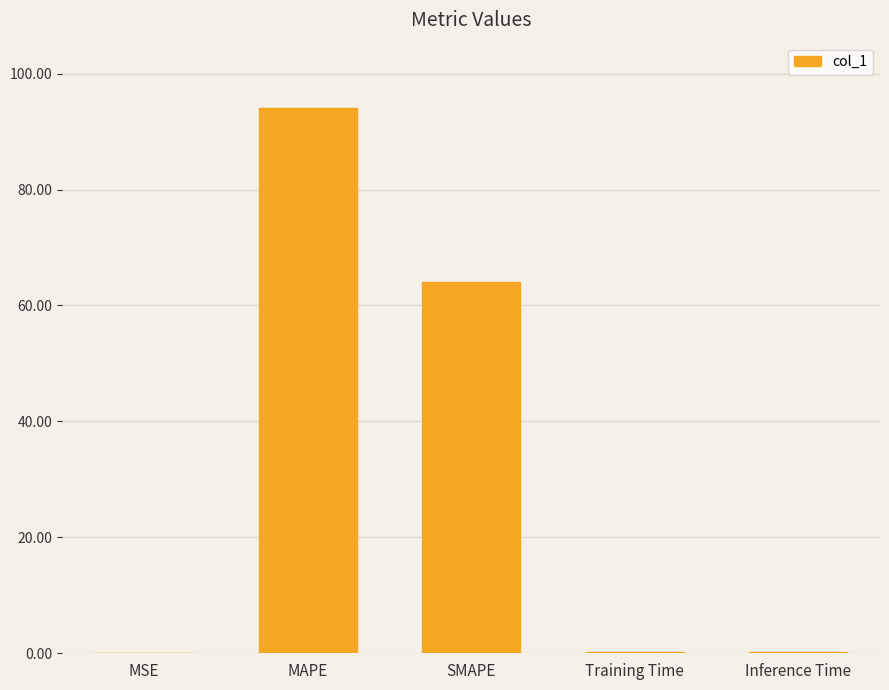

Which category has the highest value across all series?

MAPE